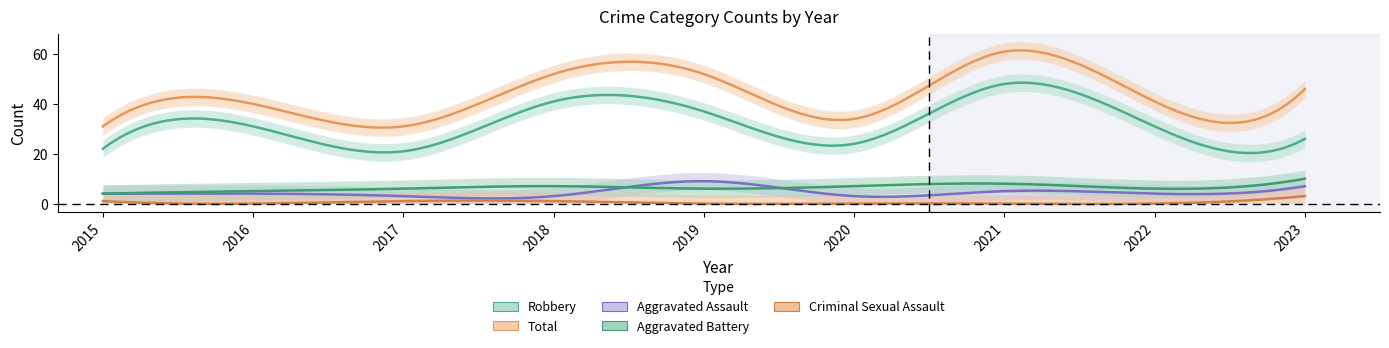

True or false: Total and Robbery intersect in this chart.

False